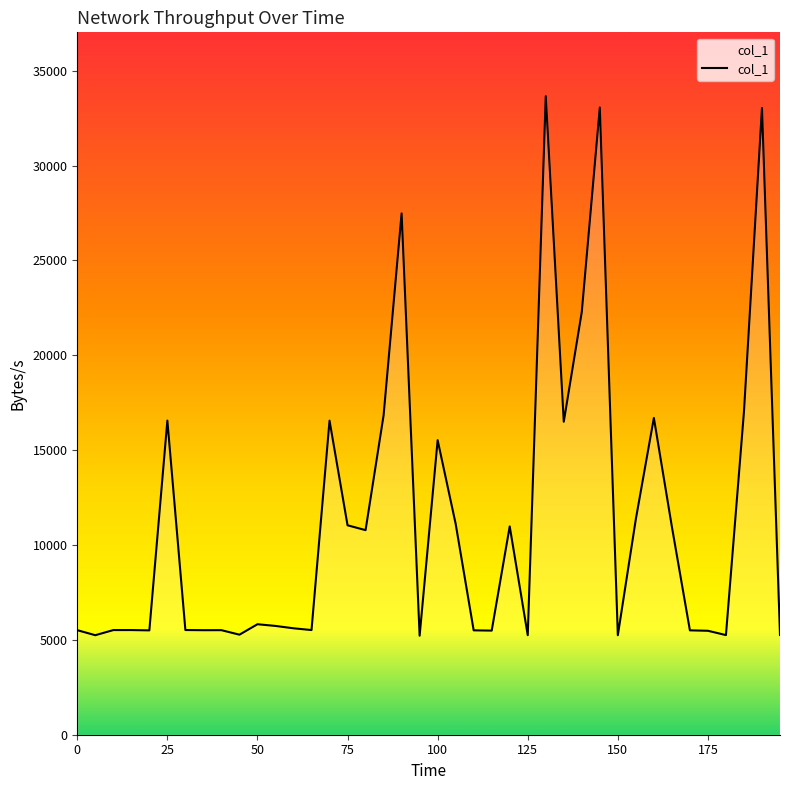

True or false: there are more than 2 points higher than both neighbors.

True